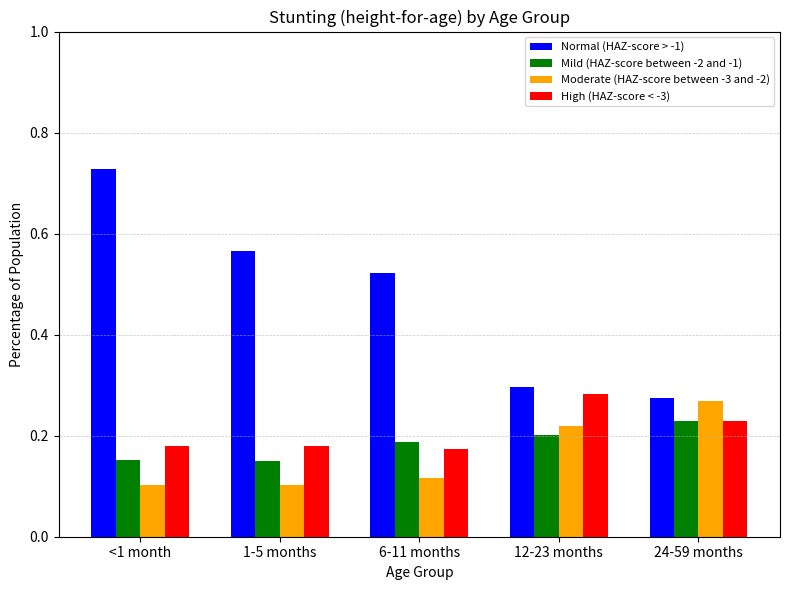

The Mild (HAZ-score between -2 and -1) series shows 0.4 at 24-59 months. True or false?

False